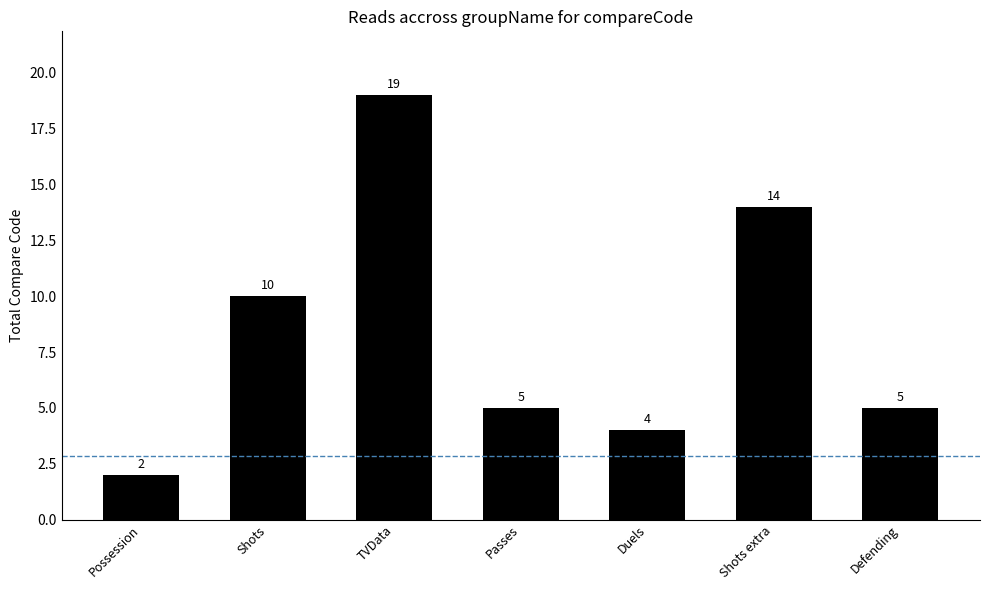

At which label is the value closest to 10?

Shots